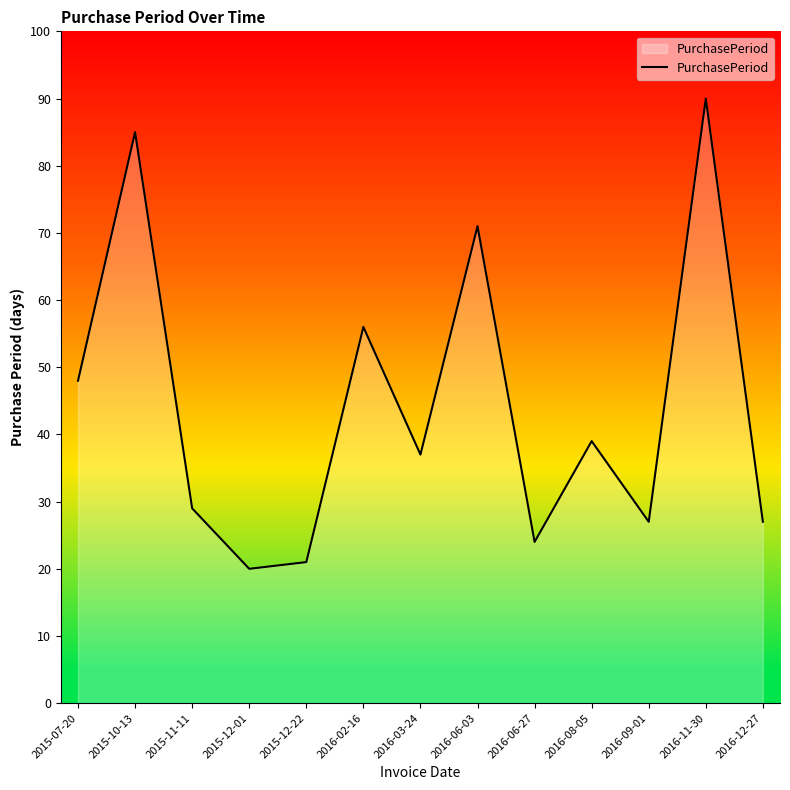

Is it true that the value at 2015-07-20 is 17?

False